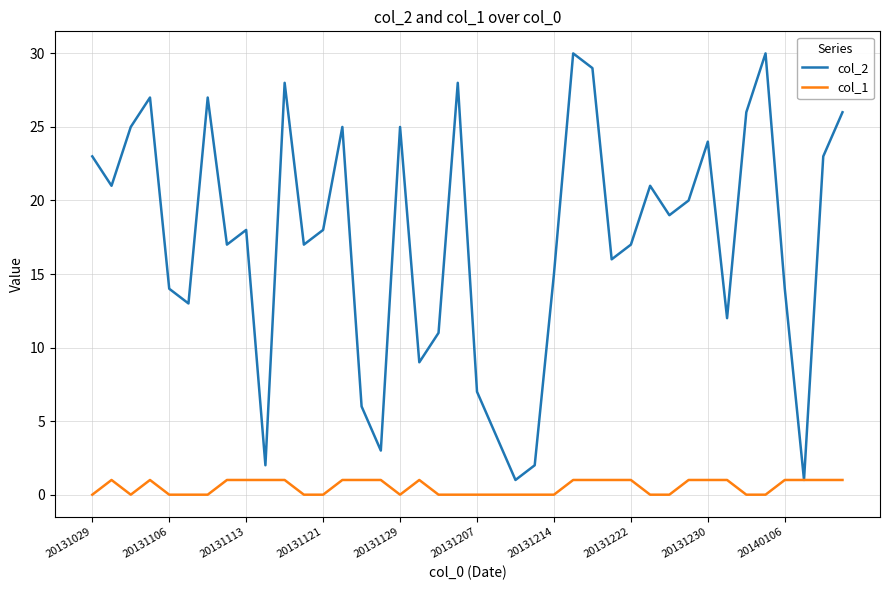

Which series has the widest spread of values?

col_2